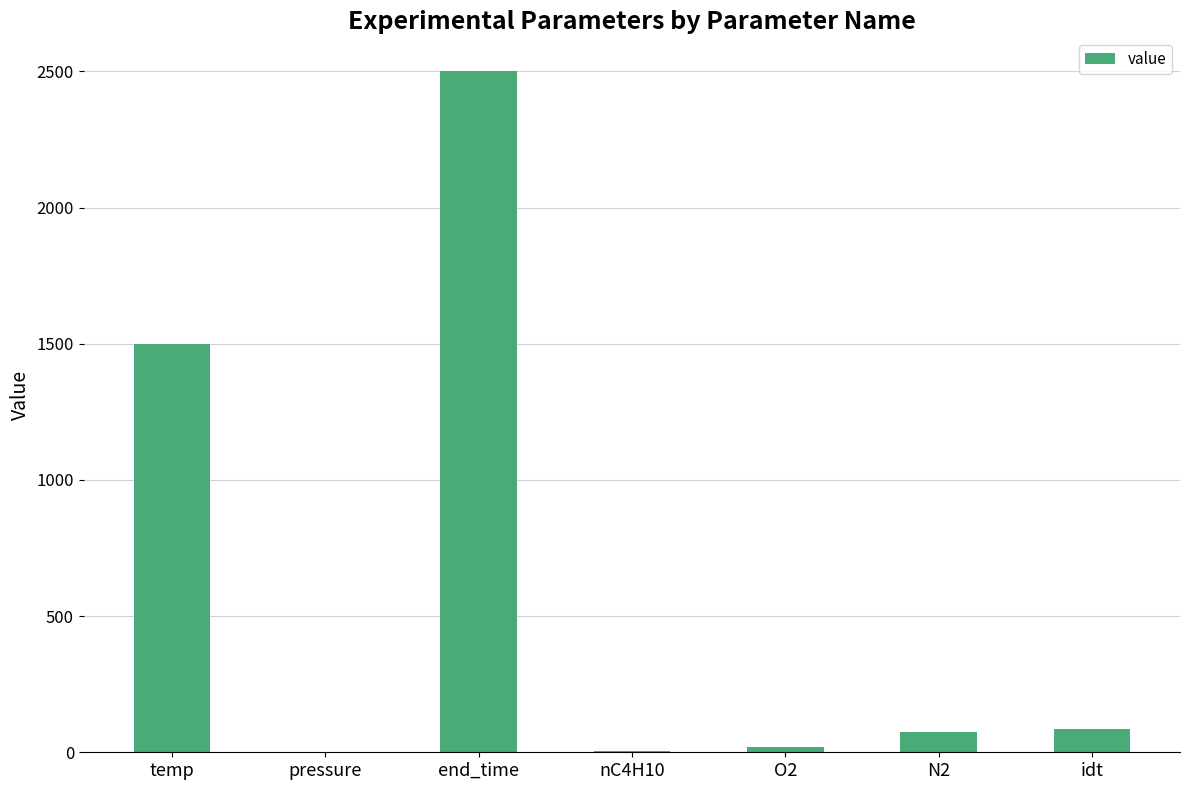

Are the bars horizontal?

No